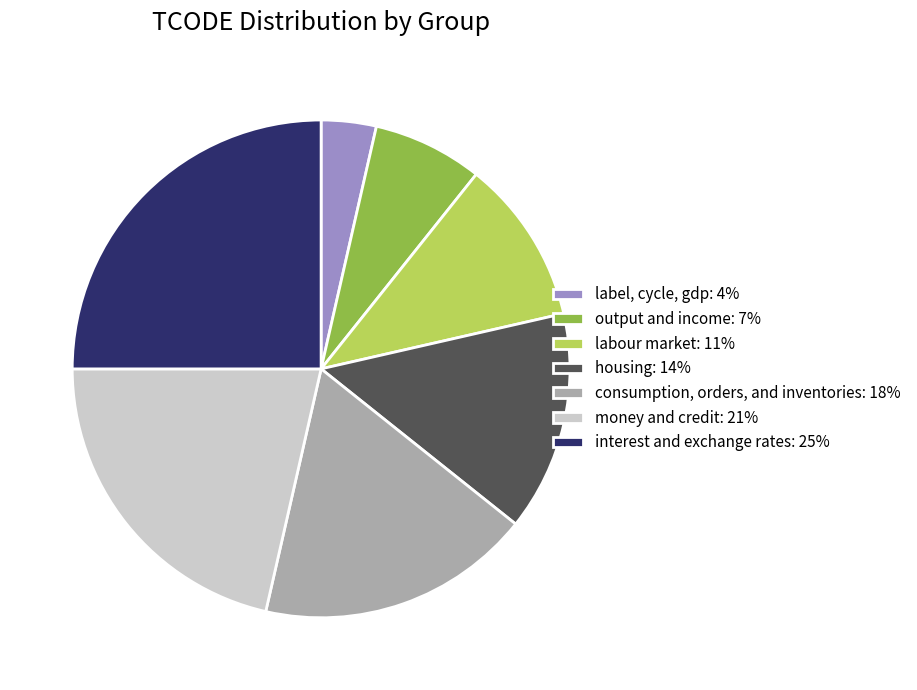

Which slice is the smallest?

label, cycle, gdp